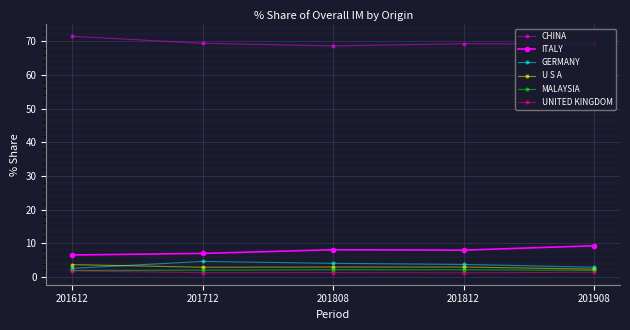

How many categories are shown in the chart?

5